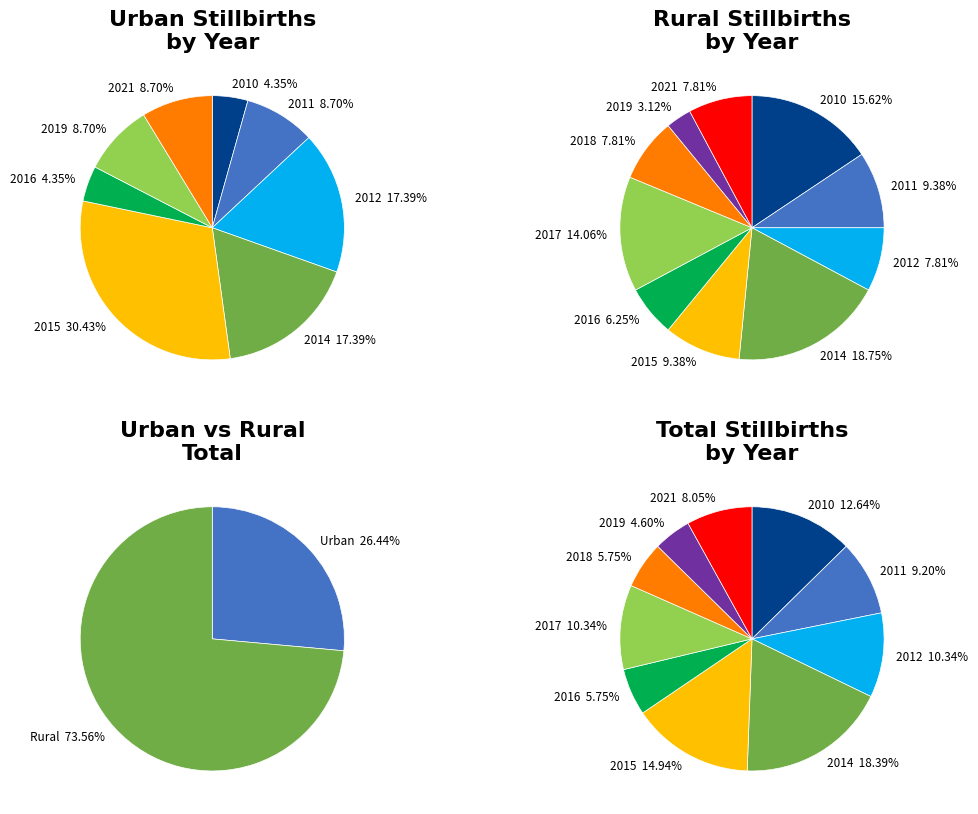

How much of the chart is everything except 2018?

100.0%